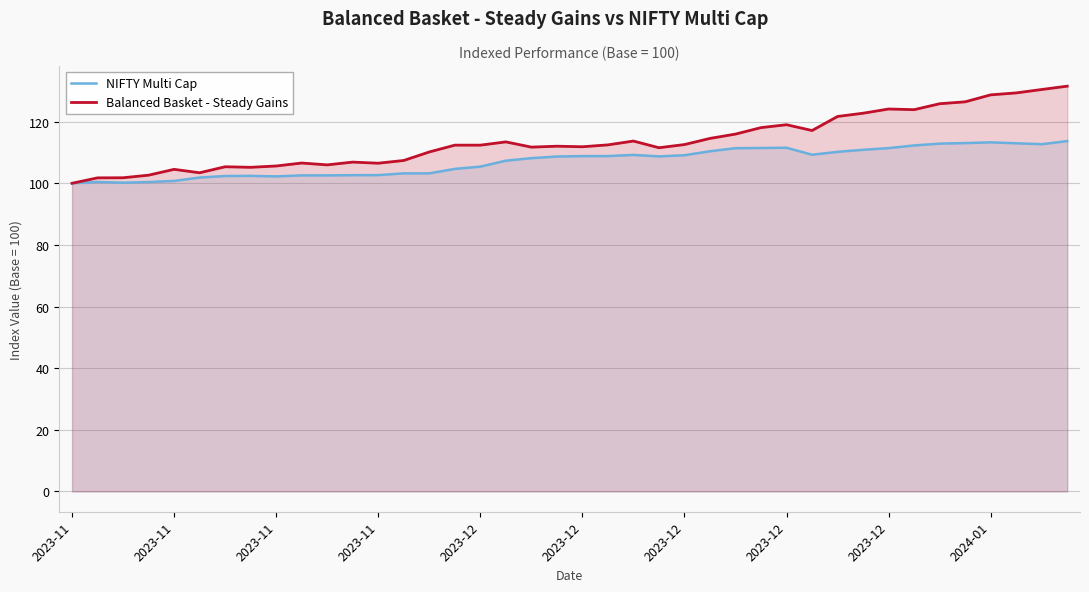

What value does the NIFTY Multi Cap series have at 27?

111.5